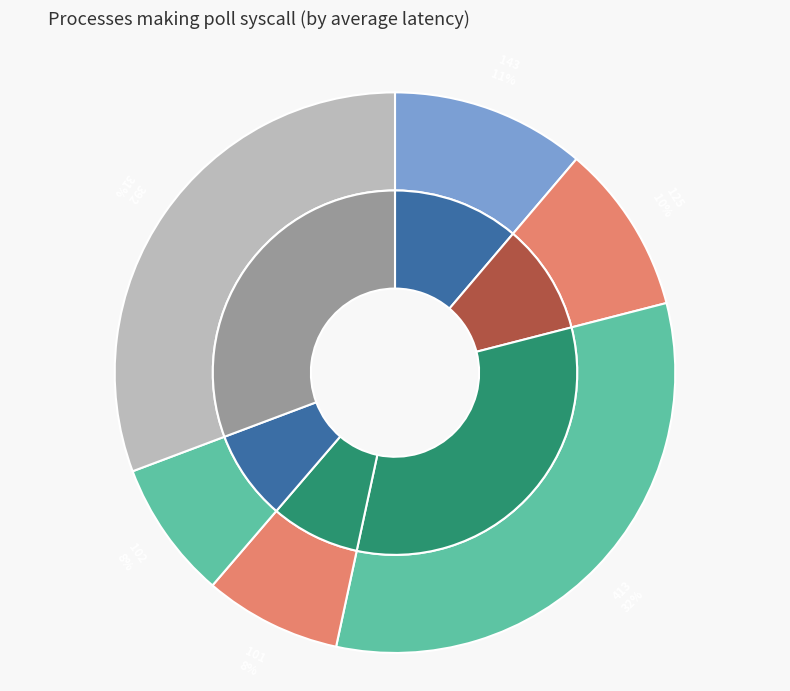

True or false: 392 accounts for 46% of the total.

False